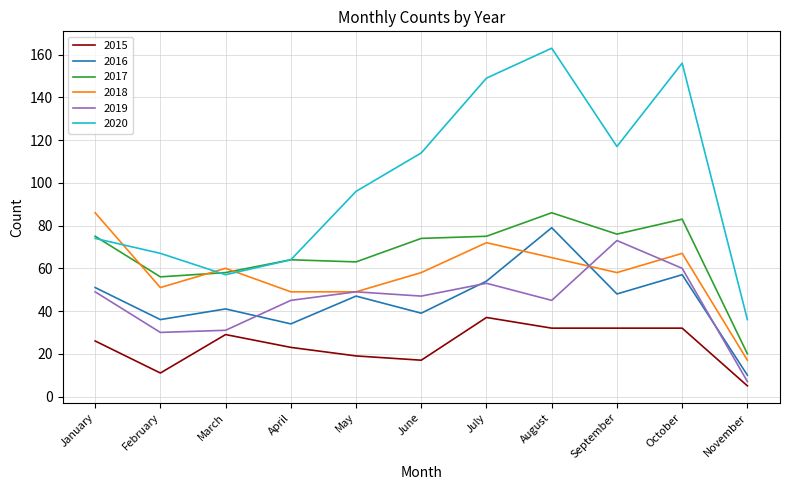

The 2016 series shows 48 at September. True or false?

True